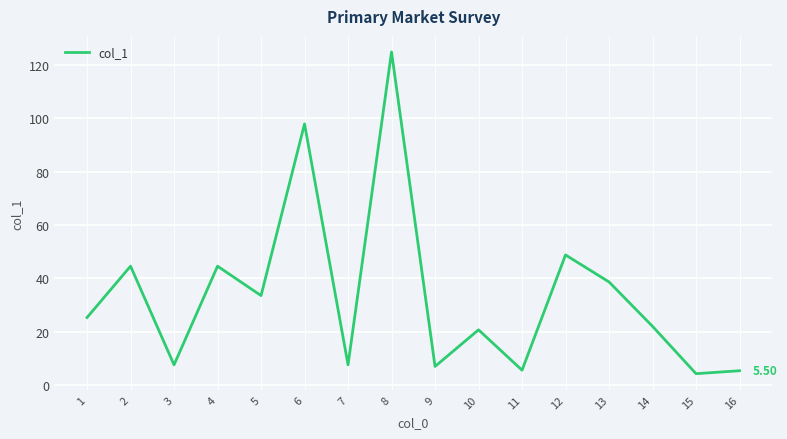

What is the greatest value displayed?

124.7